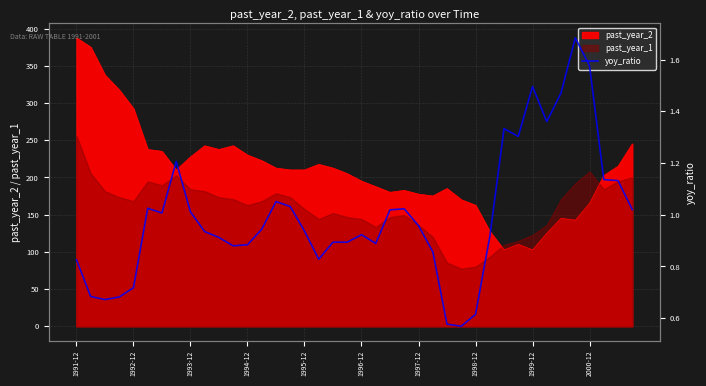

How many interior local peaks (higher than both neighbors) does the data have?

8